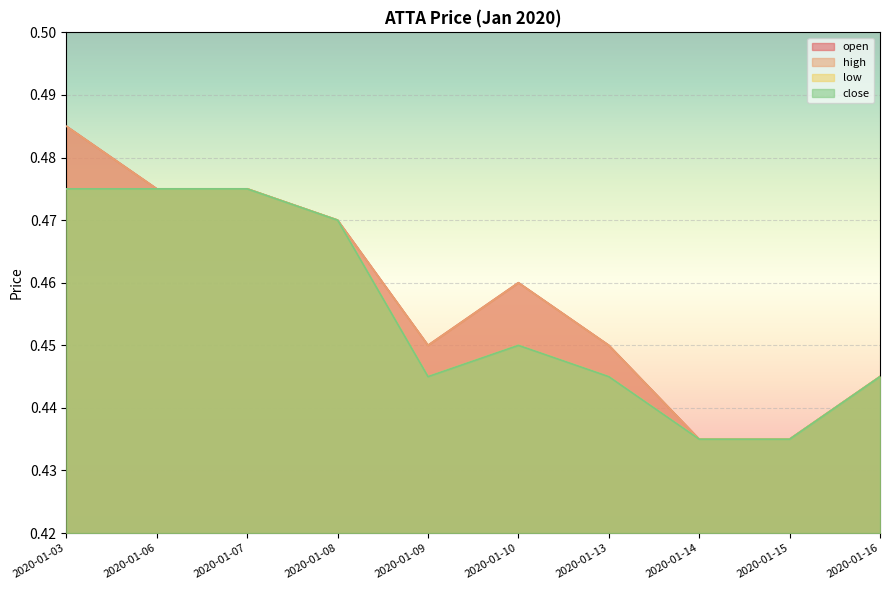

True or false: high and low intersect in this chart.

False